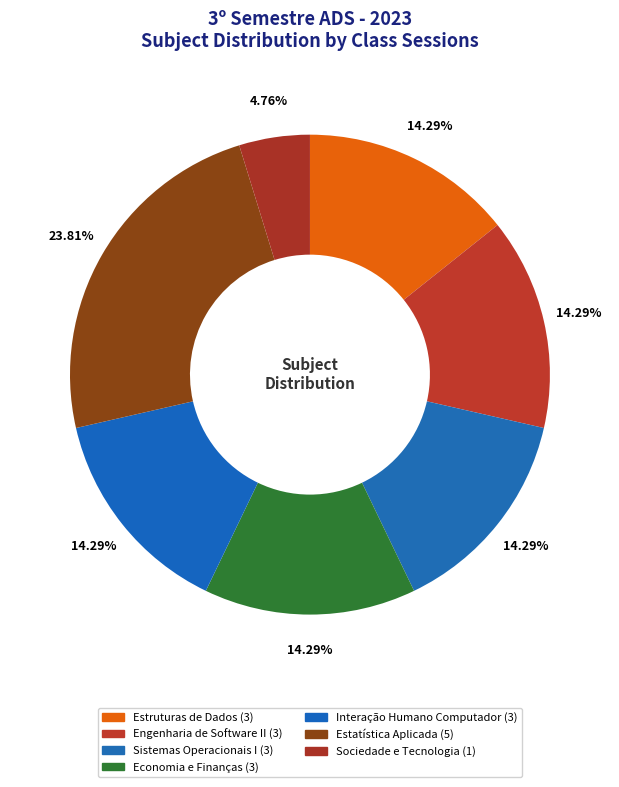

Does any single category account for the majority?

No